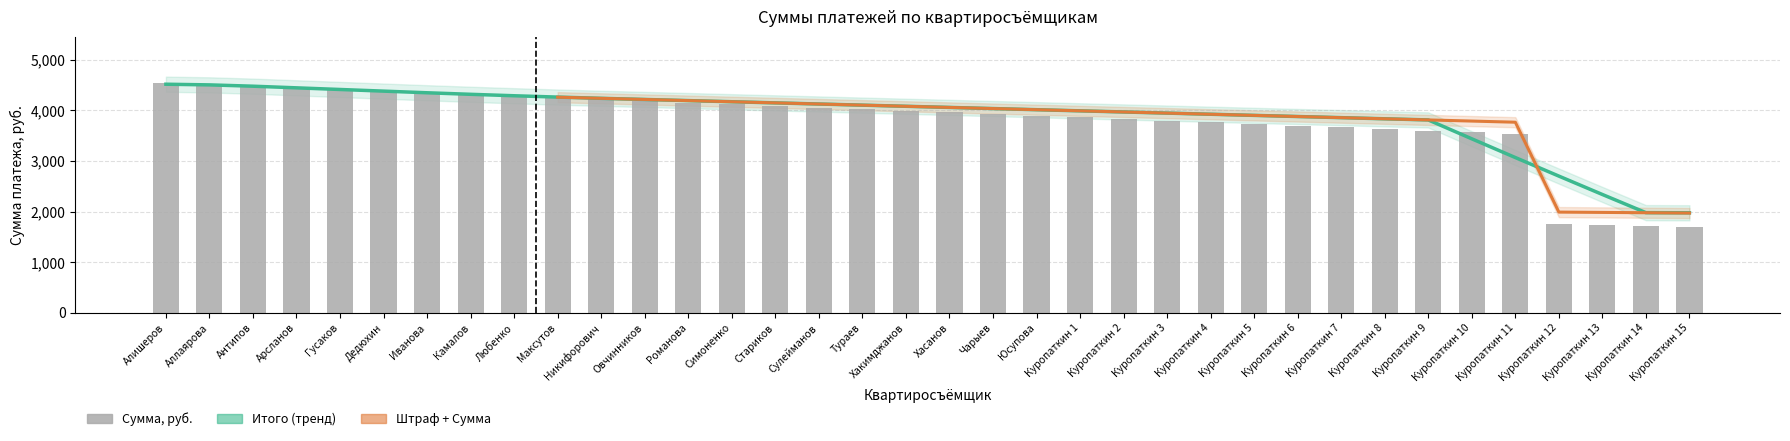

Which series has the widest spread of values?

Сумма, руб.